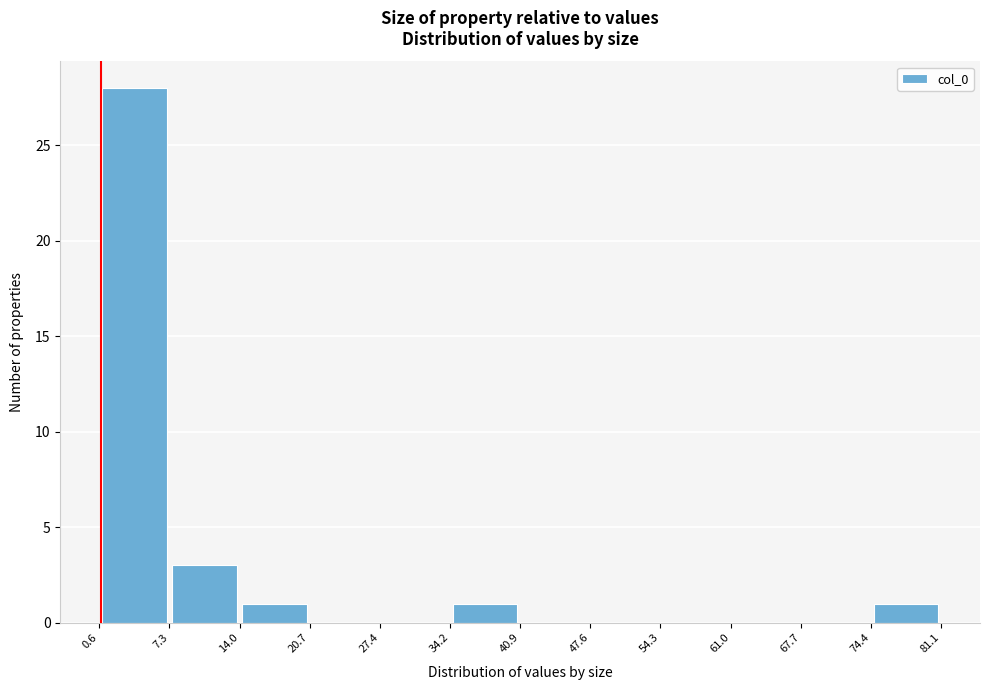

Reading left to right, transcribe this chart: for each bar, give the range it covers on the x-axis and its height. The values are not printed on the chart, so give them approximately, as read against the axis.

0.6 to 7.3: 28
7.3 to 14.0: 3
14.0 to 20.7: 1
20.7 to 27.4: 0
27.4 to 34.2: 0
34.2 to 40.9: 1
40.9 to 47.6: 0
47.6 to 54.3: 0
54.3 to 61.0: 0
61.0 to 67.7: 0
67.7 to 74.4: 0
74.4 to 81.1: 1